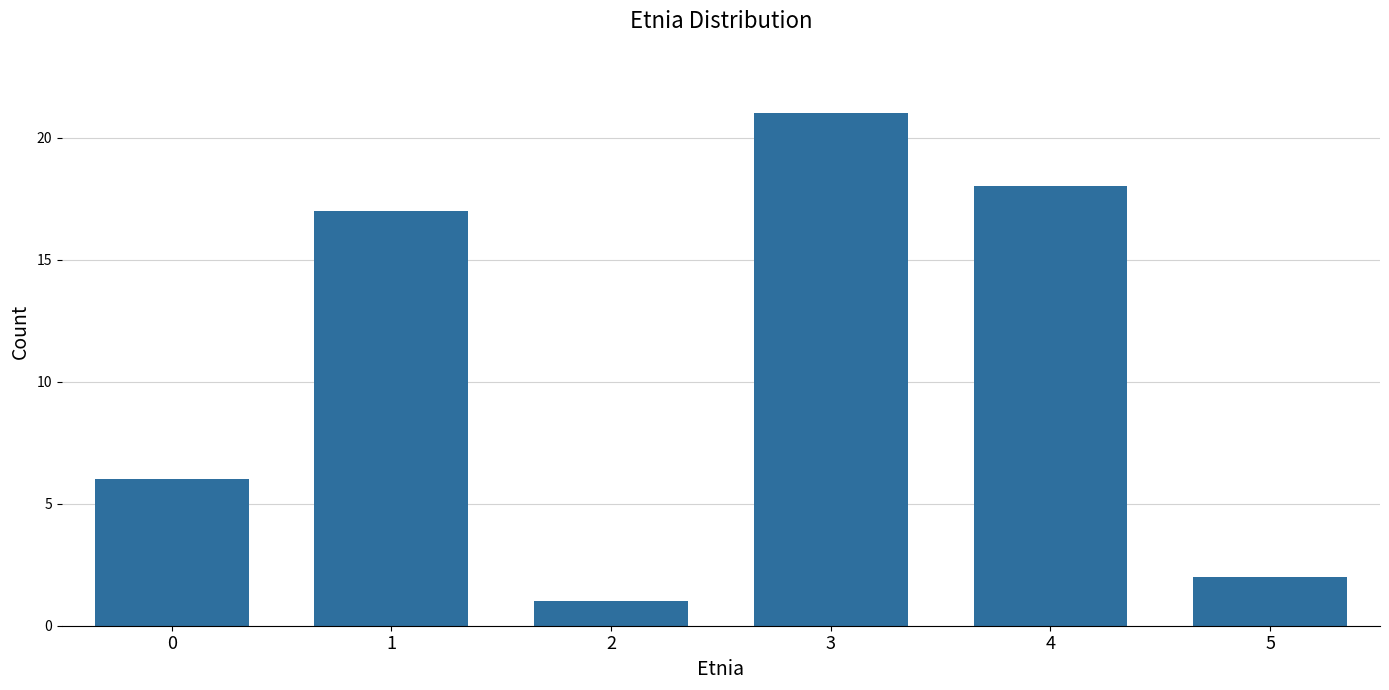

How many bars are there in total?

6